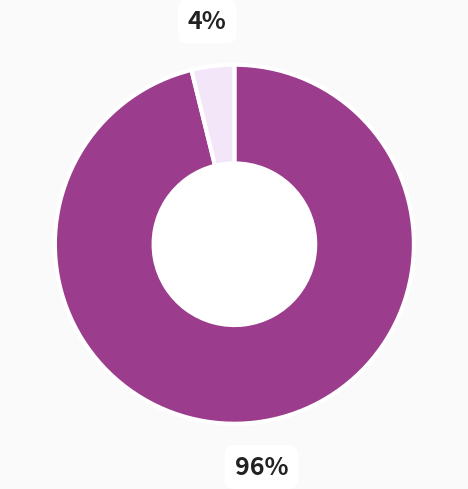

Does any single category account for the majority?

Yes